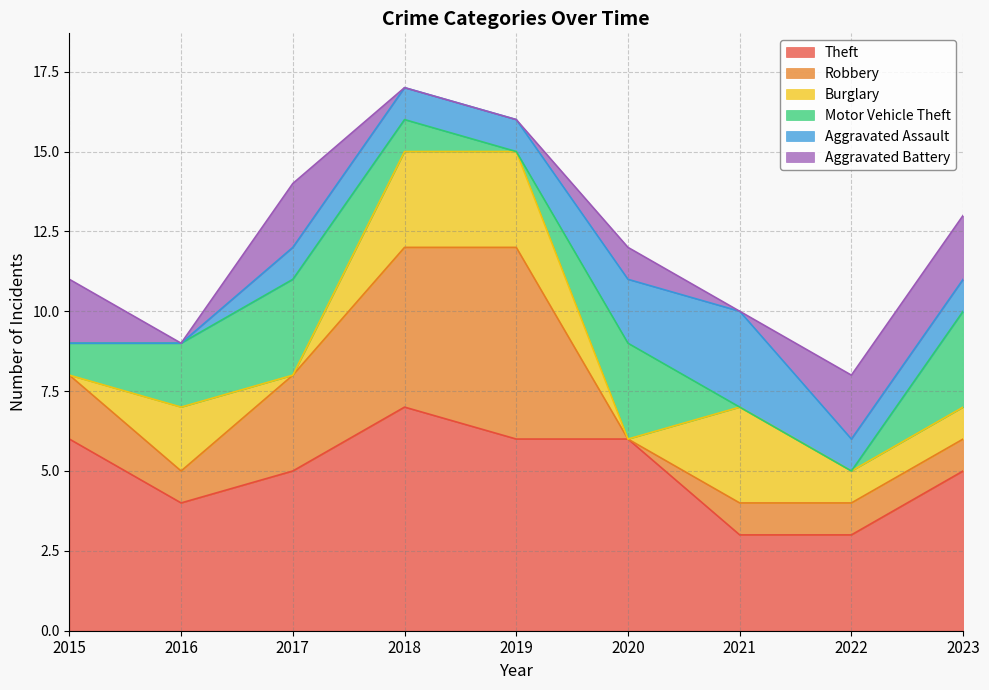

The value of Motor Vehicle Theft at 2018 is 1. True or false?

True